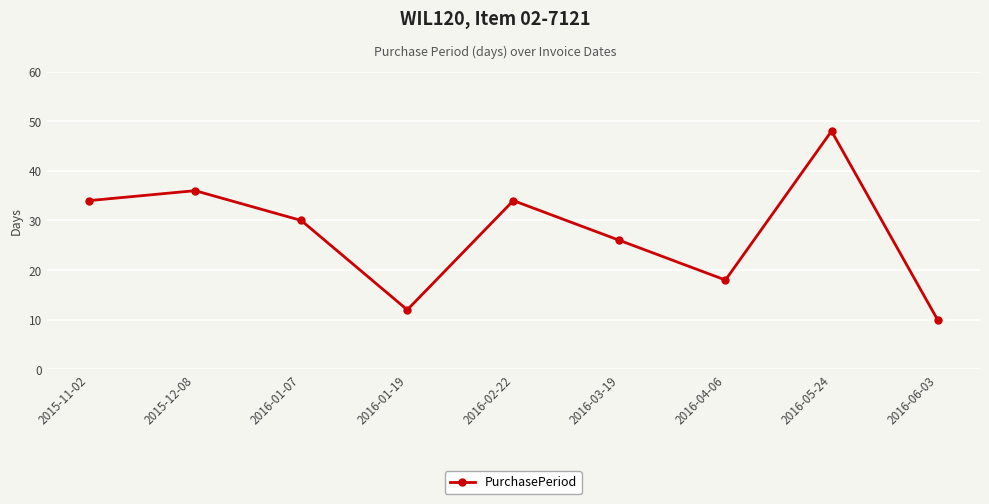

Where is the first local maximum?

2015-12-08